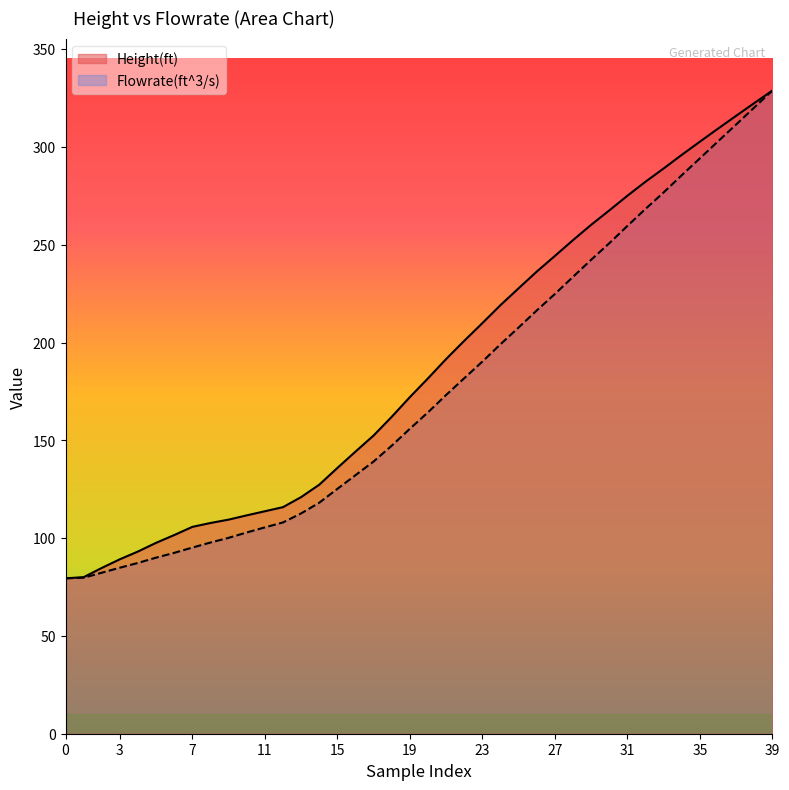

How many data points in Flowrate(ft^3/s) are above 164?

20